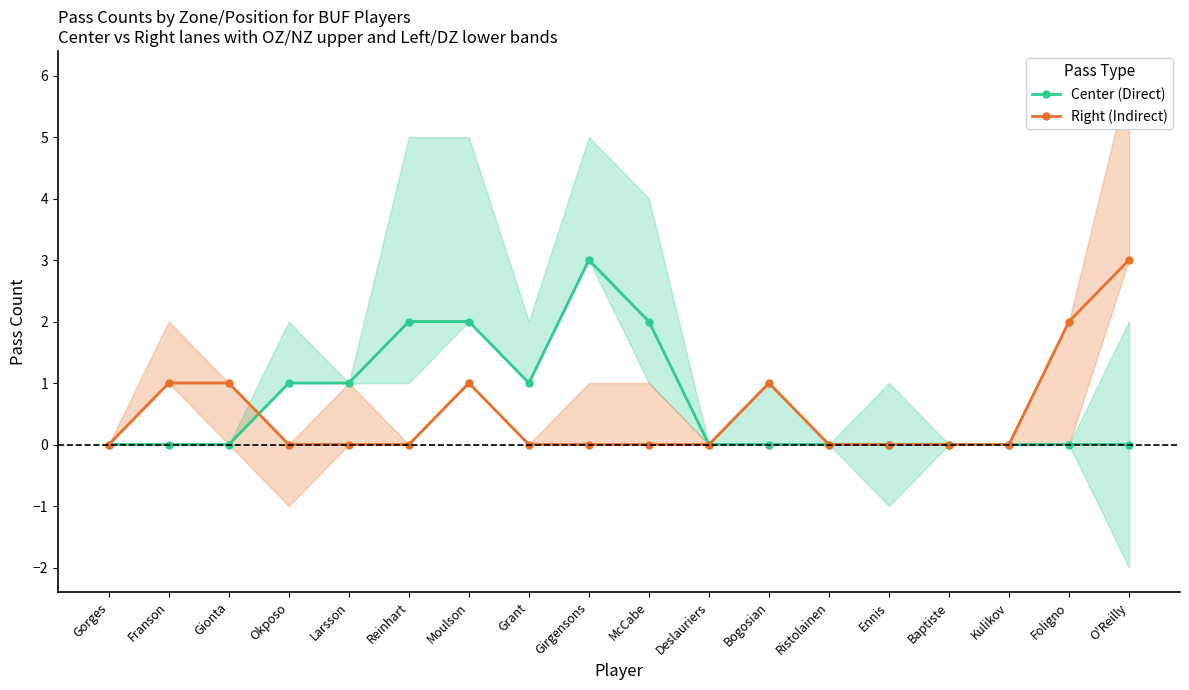

List the series in order of their peak value, highest first.

Center (Direct), Right (Indirect)